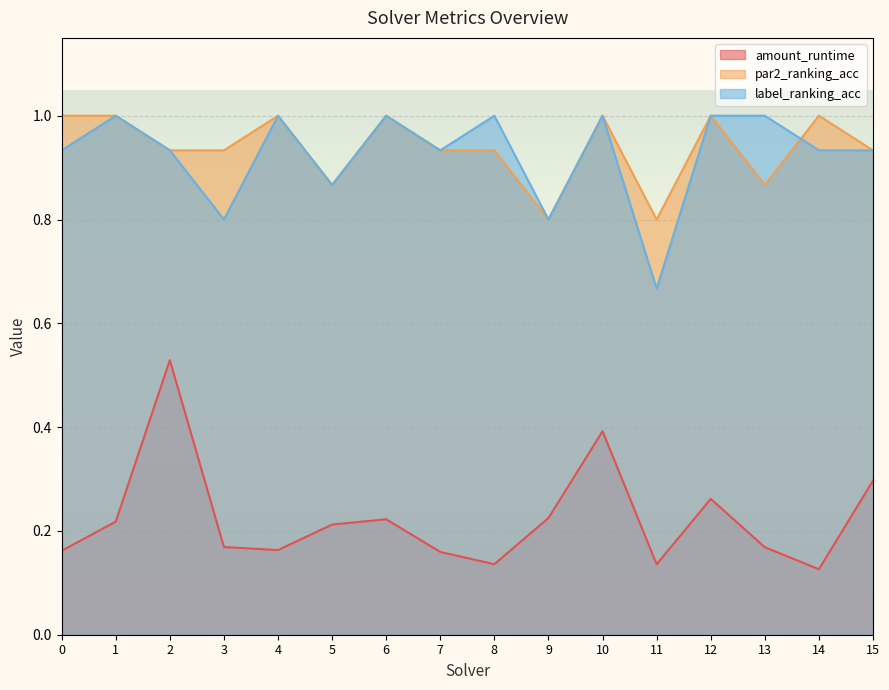

Which category has the lowest value in the par2_ranking_acc series?

9